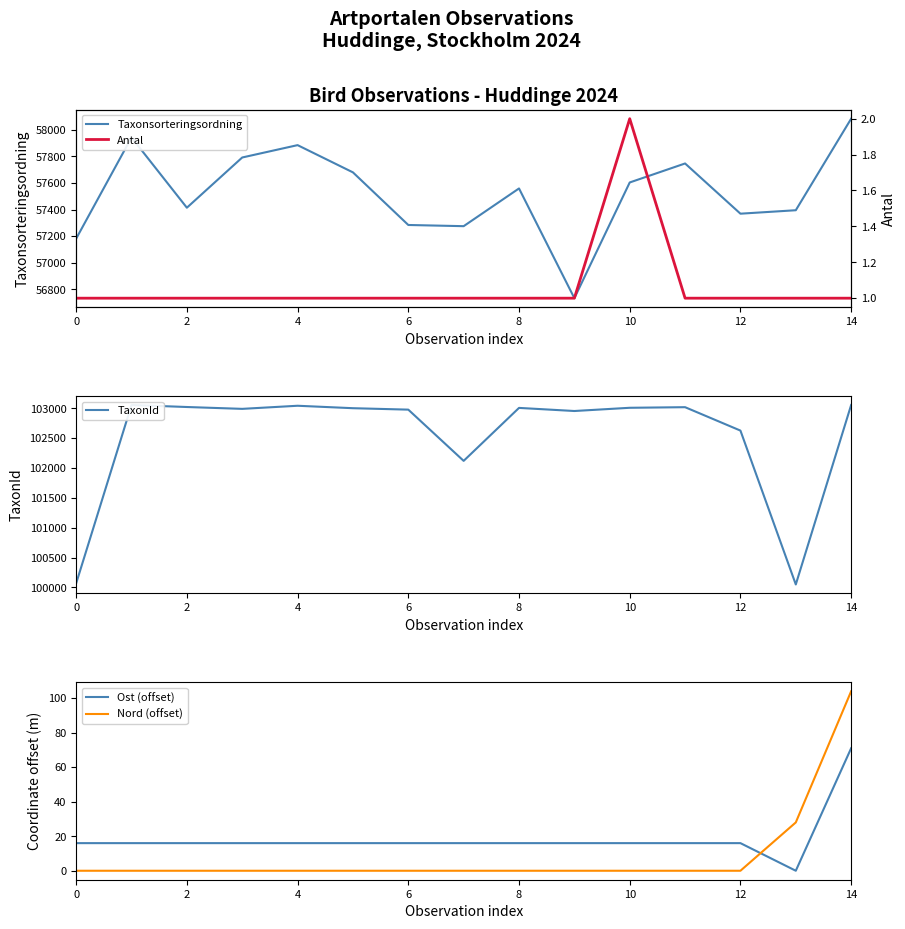

Where is the first local minimum for Ost (offset)?

13